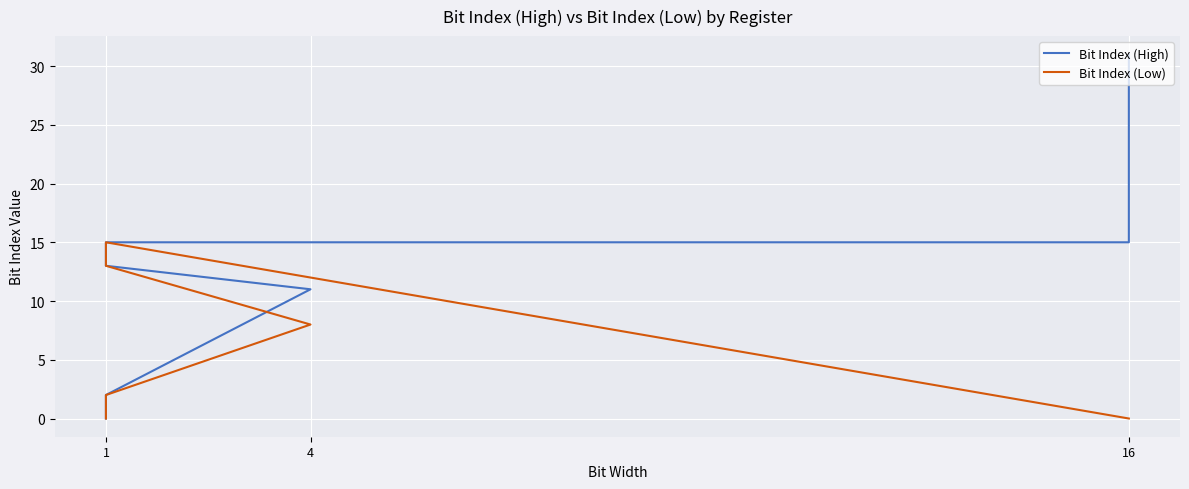

What is the greatest value displayed?

31